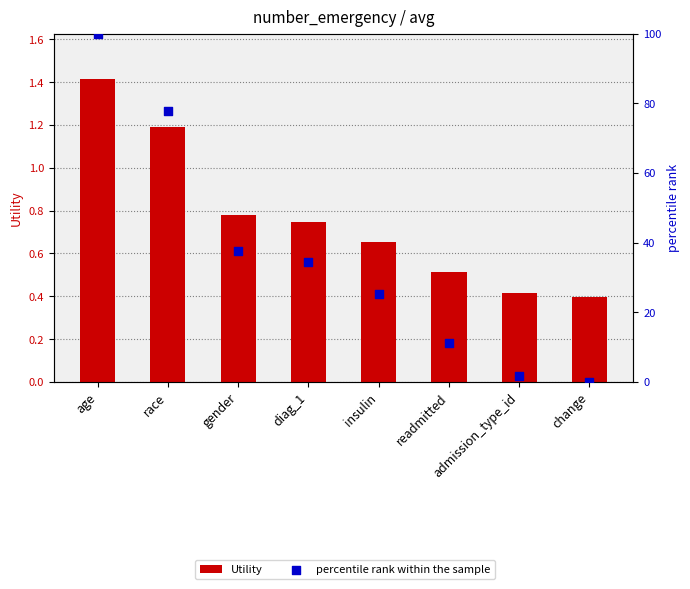

Which series reaches the maximum Y coordinate?

percentile rank within the sample